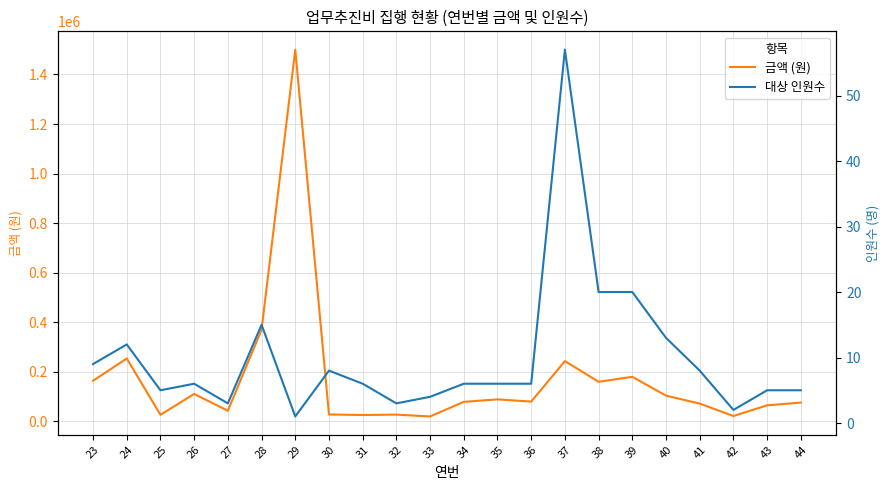

Does the chart have visible grid lines?

Yes